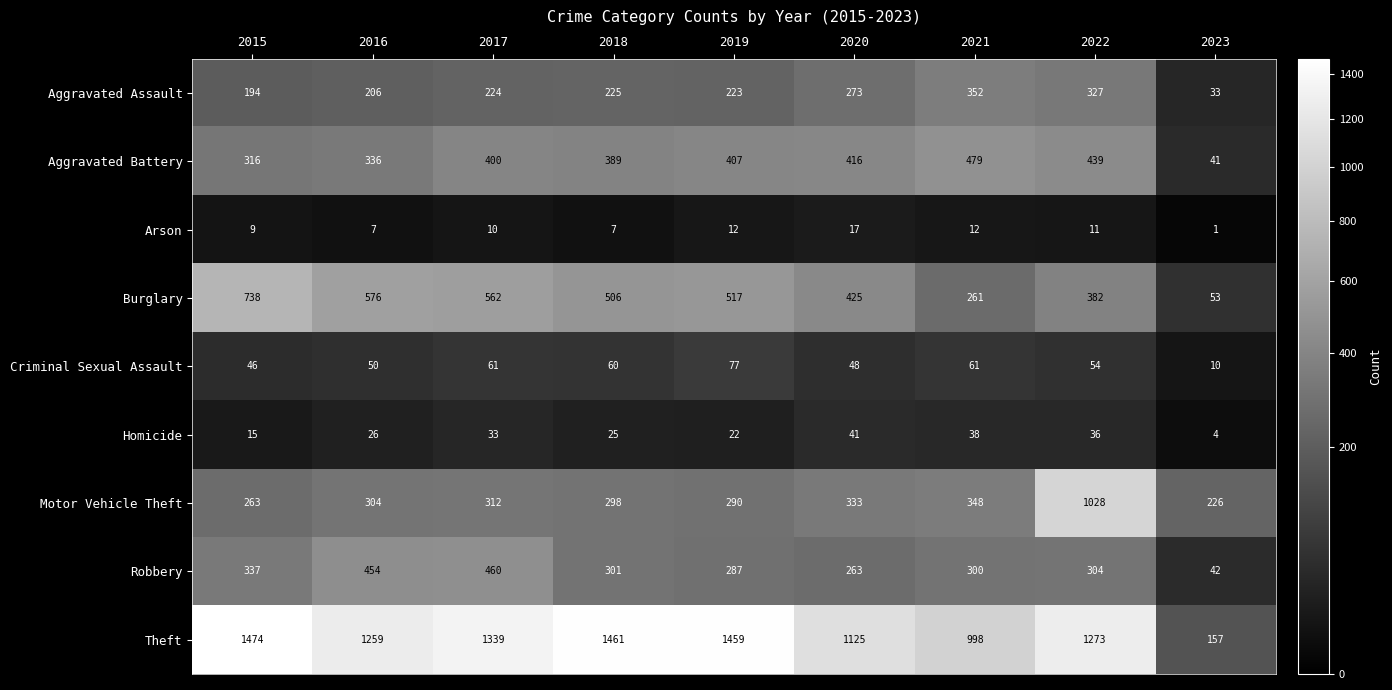

Which series changed the most between 2015 and 2021?

Burglary